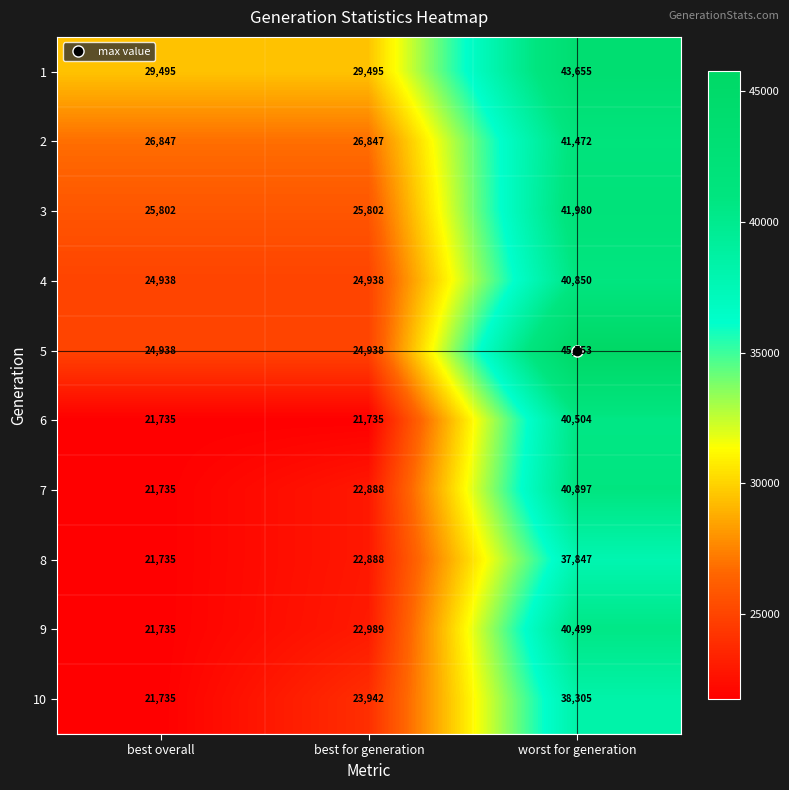

The 5 series shows 45753 at worst for generation. True or false?

True